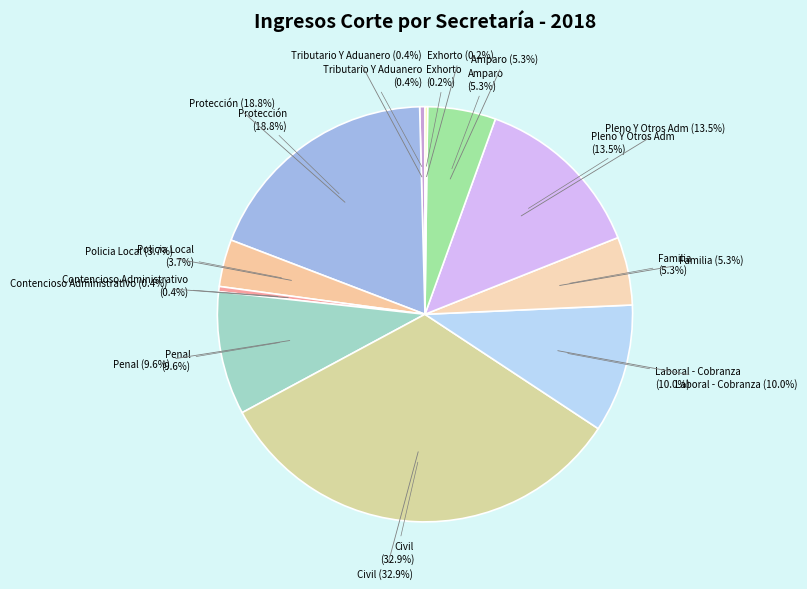

Is Laboral - Cobranza the majority of the pie?

No